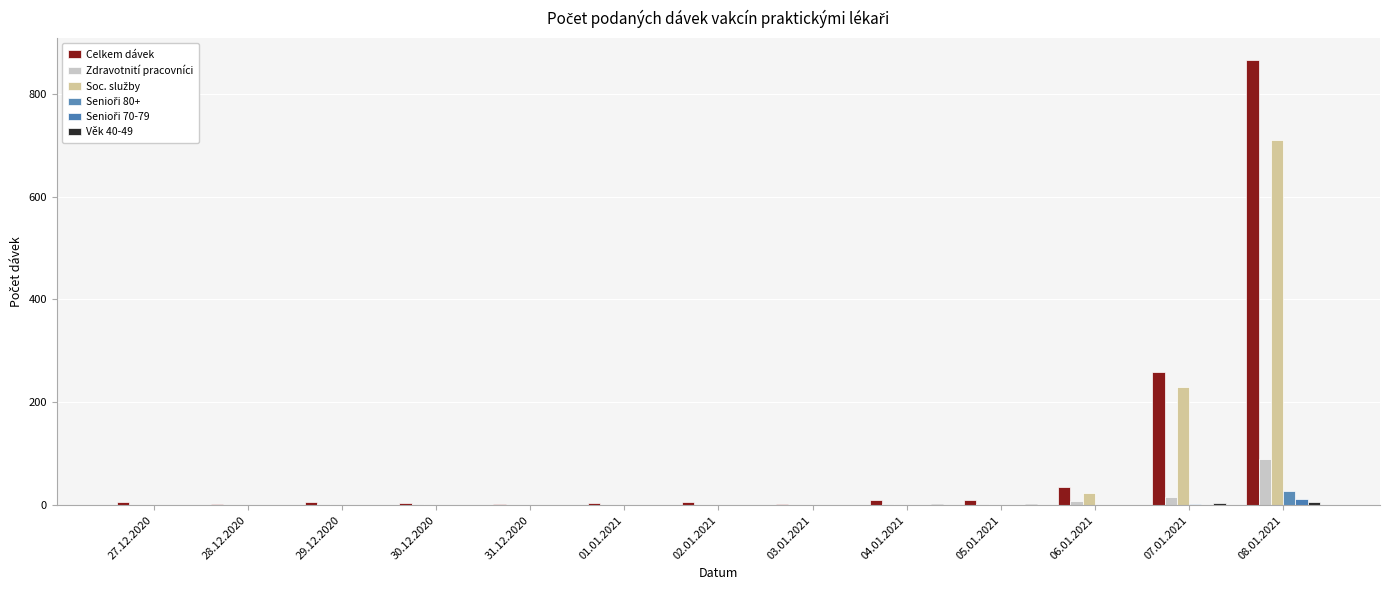

How many categories are shown in the chart?

13